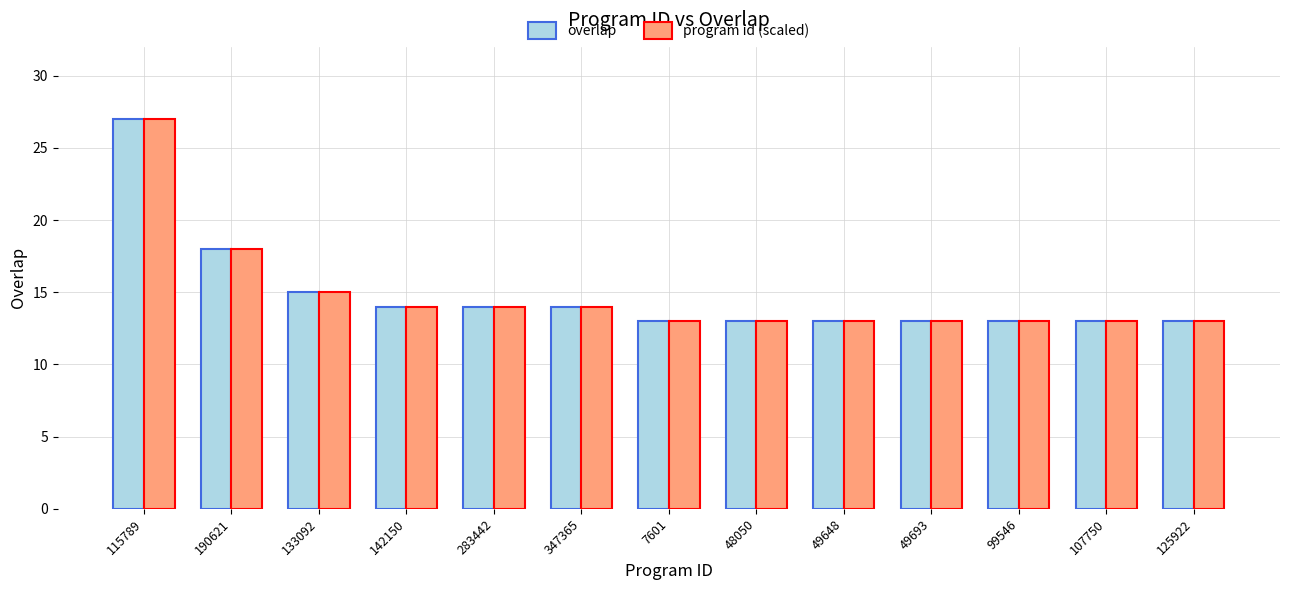

What is the maximum value for program id (scaled)?

27